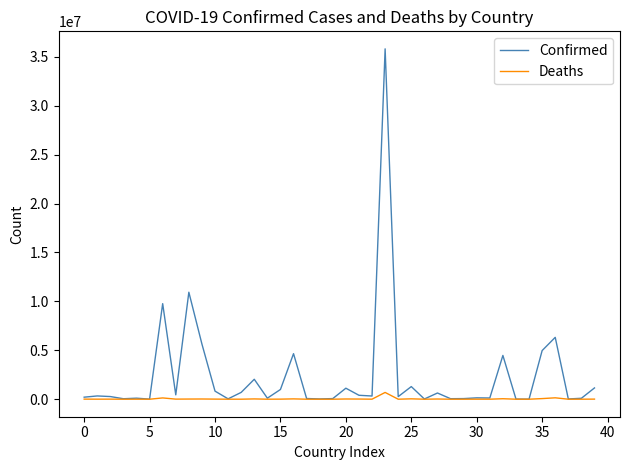

In Confirmed, how many points are lower than both neighbors (excluding endpoints)?

13